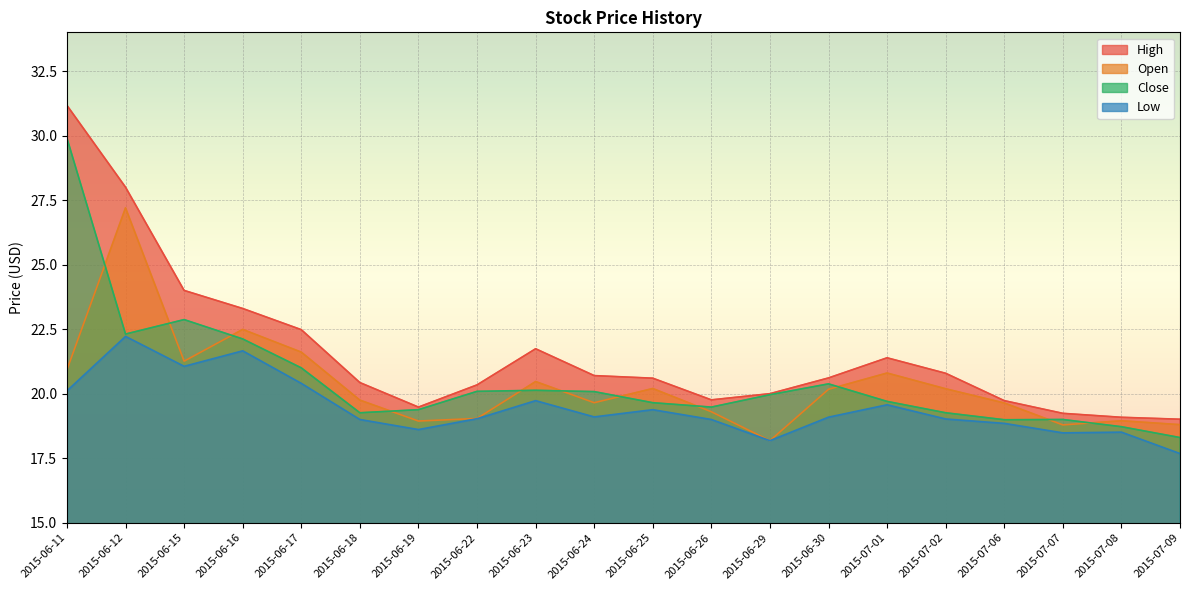

List the labels in order of Low value, smallest first.

2015-07-09, 2015-06-29, 2015-07-07, 2015-07-08, 2015-06-19, 2015-07-06, 2015-06-18, 2015-06-26, 2015-07-02, 2015-06-22, 2015-06-30, 2015-06-24, 2015-06-25, 2015-07-01, 2015-06-23, 2015-06-11, 2015-06-17, 2015-06-15, 2015-06-16, 2015-06-12